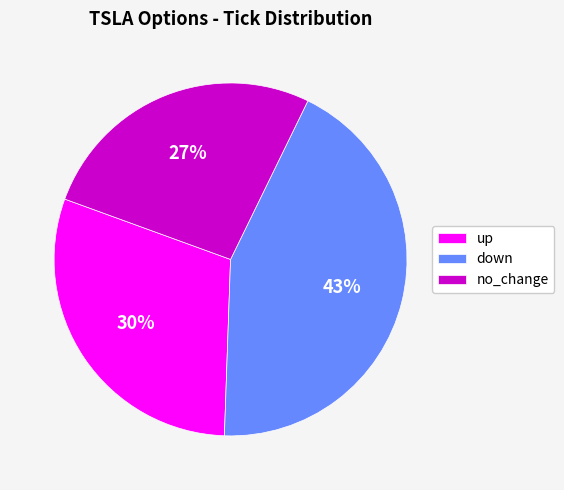

What percentage is the no_change slice, to the nearest percent?

27%